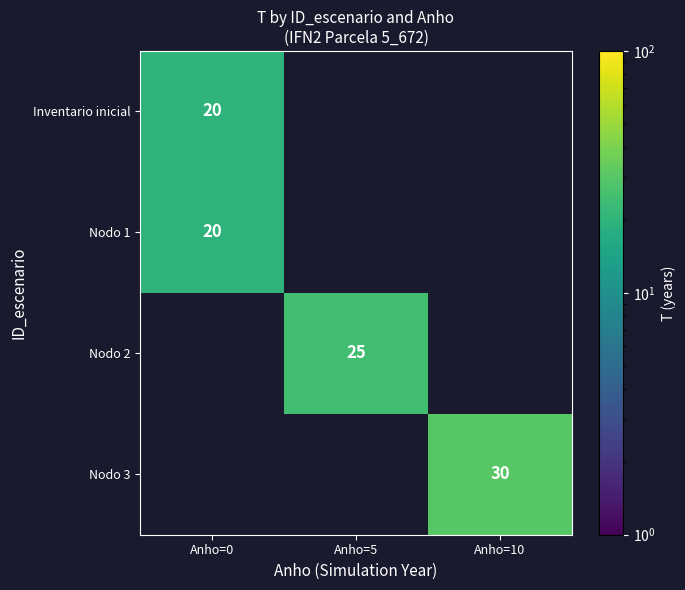

True or false: Nodo 1 has a value of 29 at Anho=0.

False